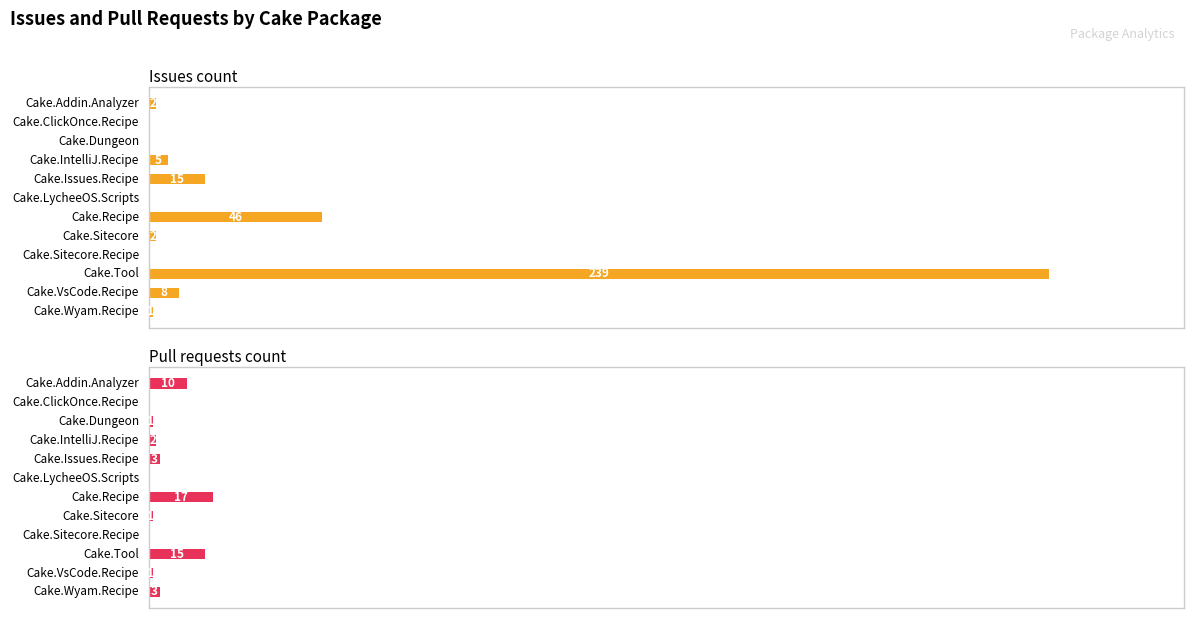

The Issues count series shows 65 at Cake.Recipe. True or false?

False